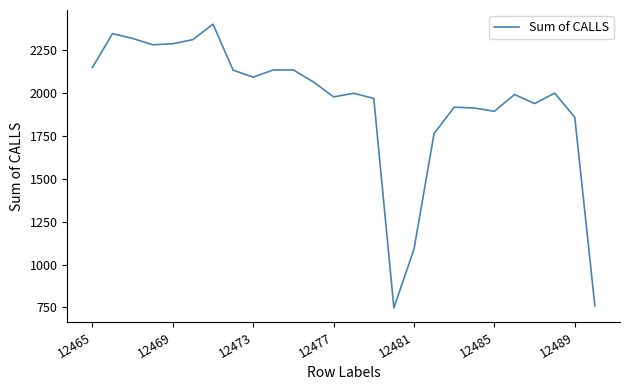

What is the difference between the maximum and minimum values?

1654